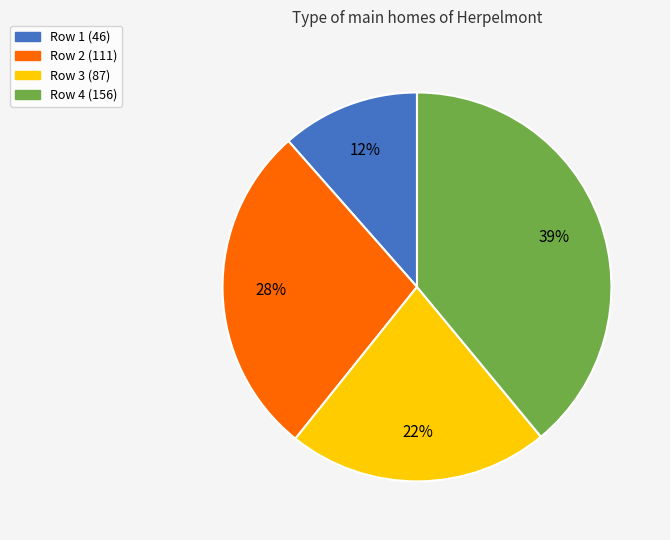

Is there any slice that represents more than half of the pie?

No